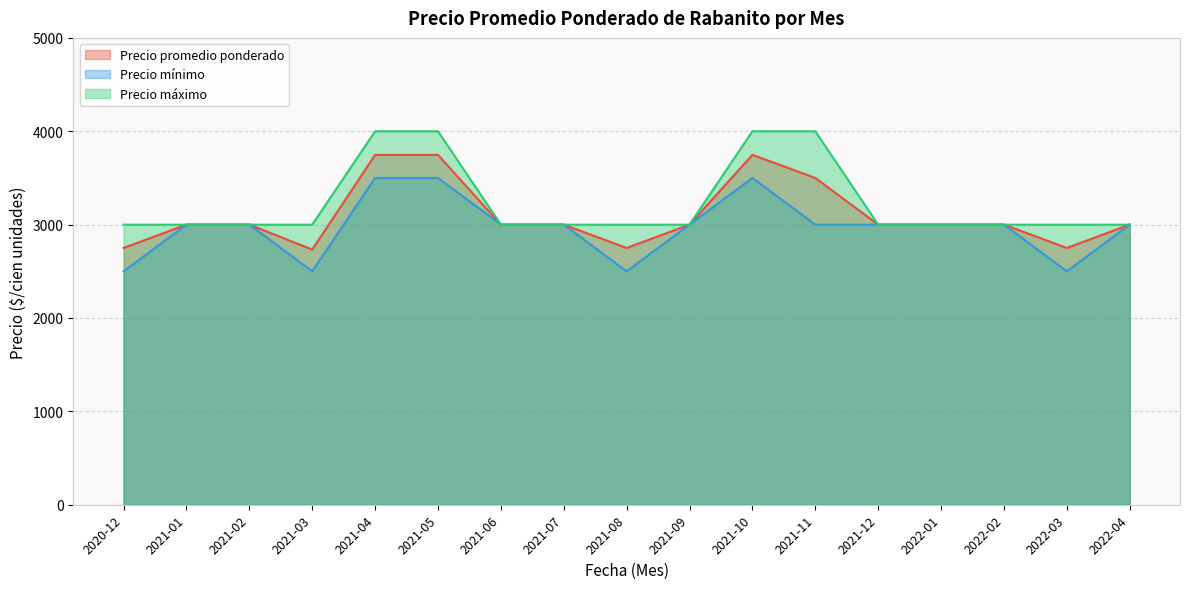

The Precio mínimo series shows 3000 at 2021-02. True or false?

True